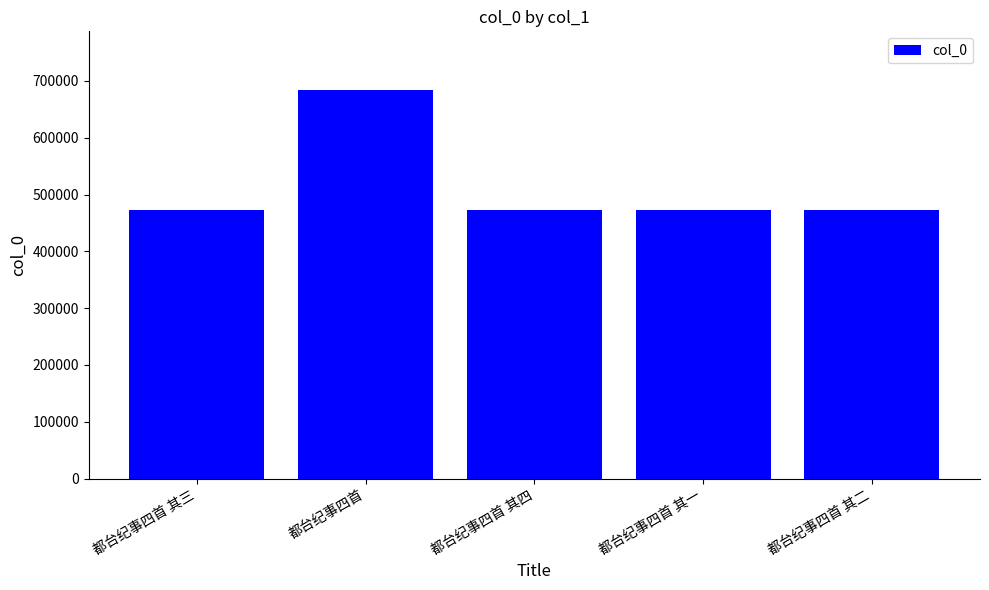

Is it true that the value at 都台纪事四首 is 684725?

True